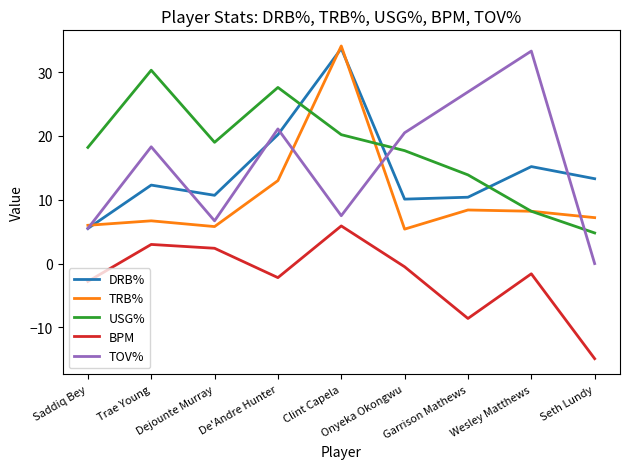

The value of USG% at Saddiq Bey is 27.3. True or false?

False